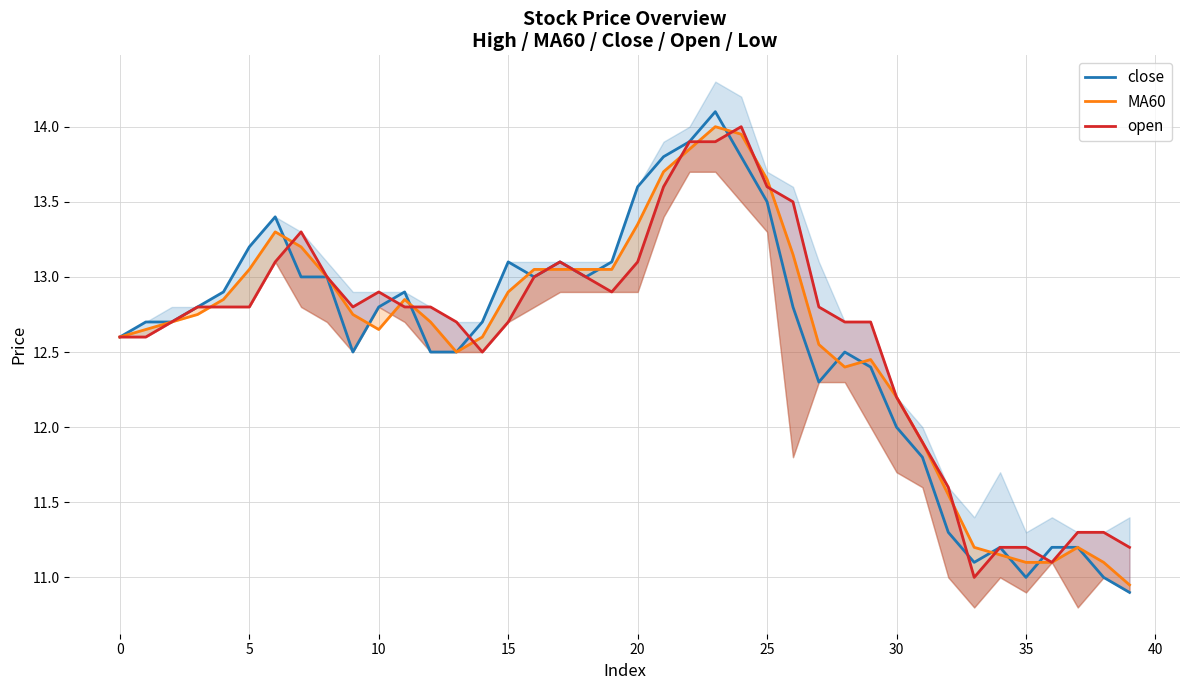

What is the average value of the close series?

12.6